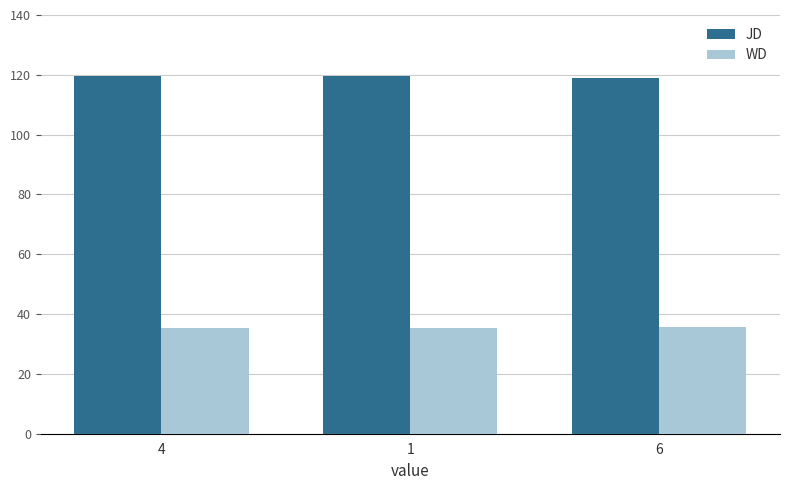

Is it true that WD equals 35.4 at 1?

True